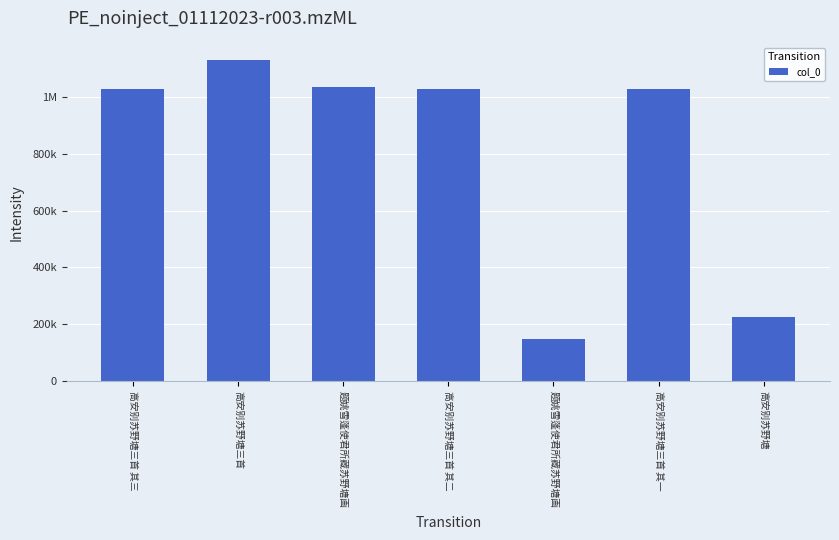

What is the sum of all values?

5627561